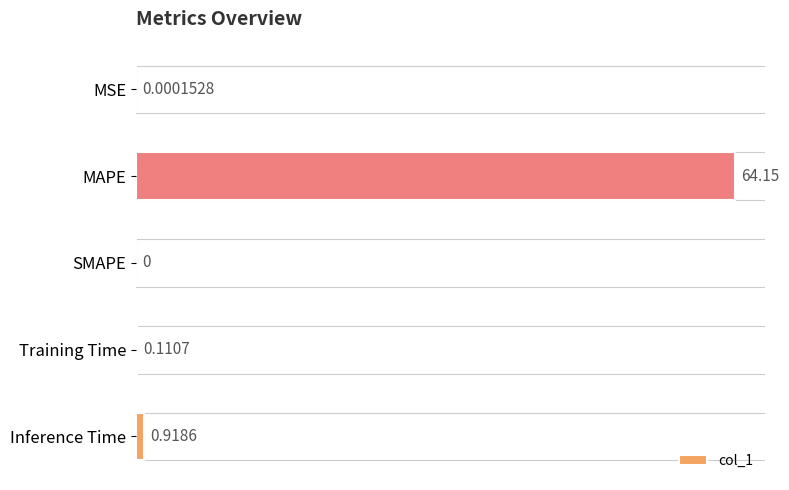

Where is the data nearest to the value 32?

Inference Time